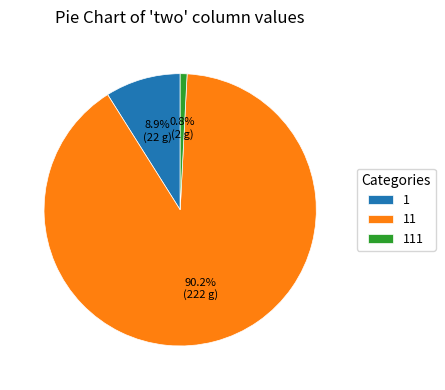

What is the ratio of the value at 11 to the value at 111?

111.0